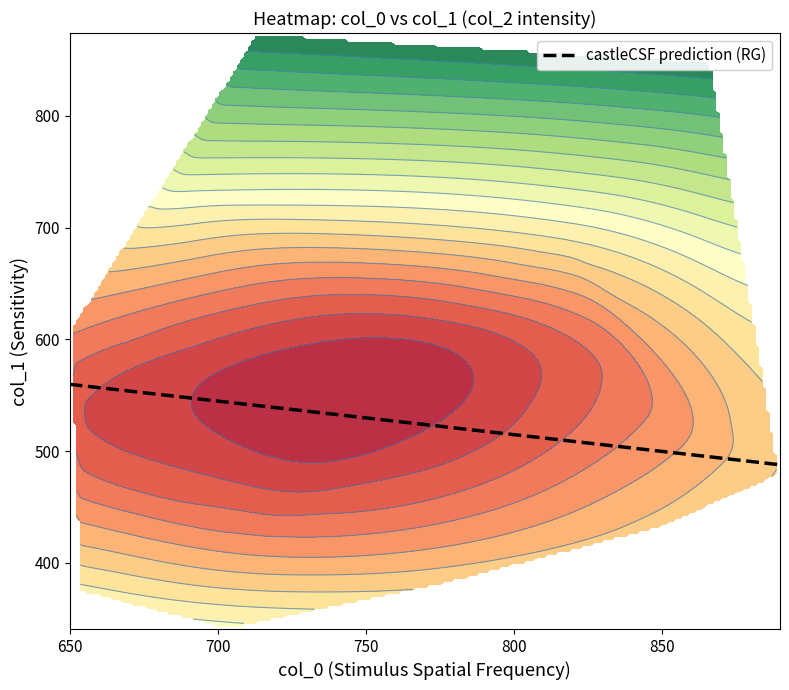

True or false: col_0 has a value of 653.3 at 14.

True